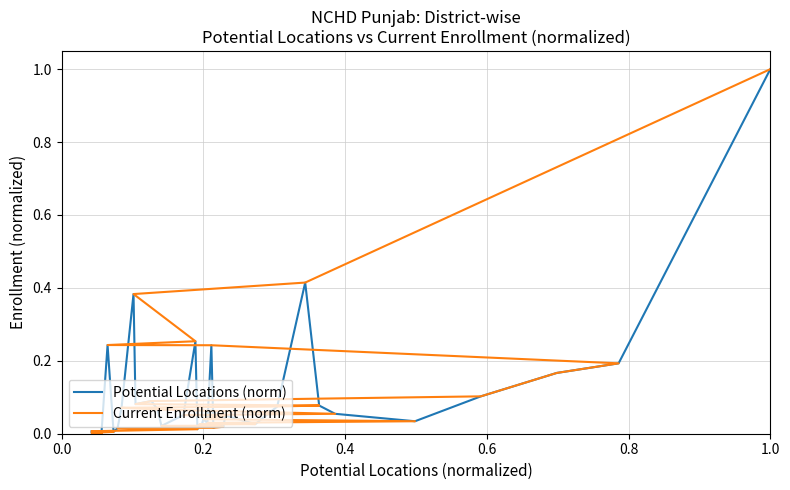

What is the average value of the Current Enrollment (norm) series?

0.1